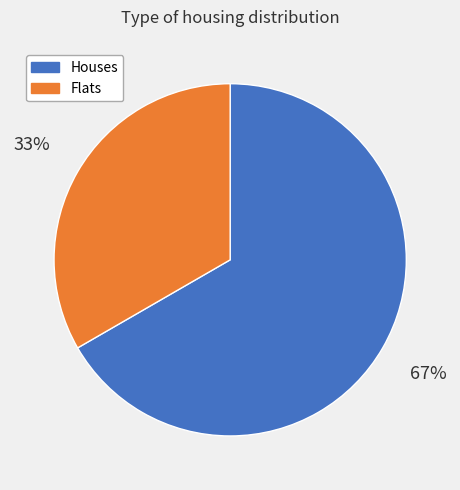

To the nearest percent, what is the average slice percentage?

50%